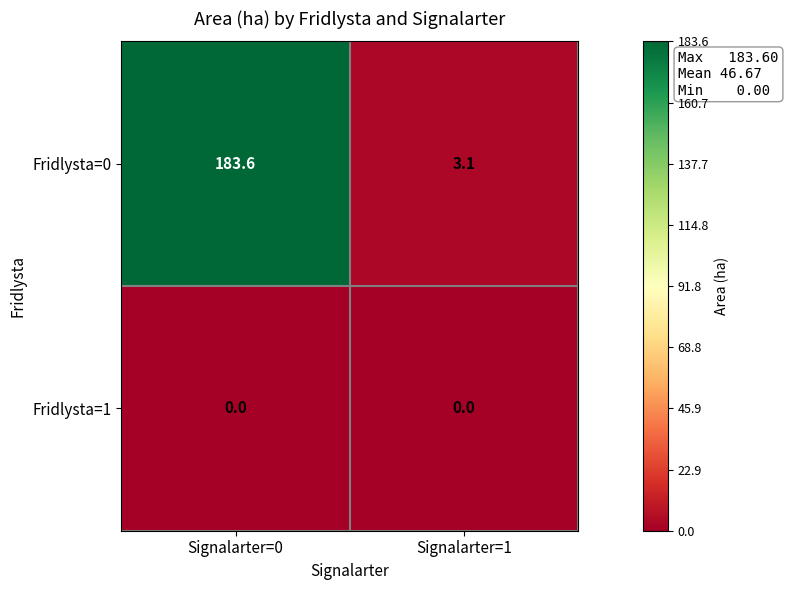

At which label does Fridlysta=0 first exceed 183?

Signalarter=0